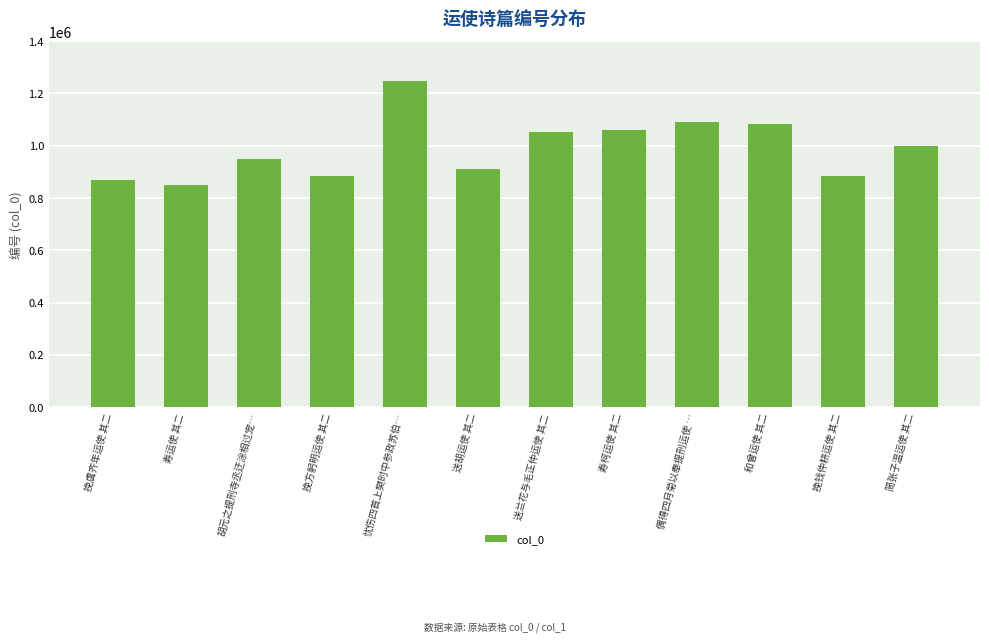

What is the value of the 2nd bar from the left?

848095